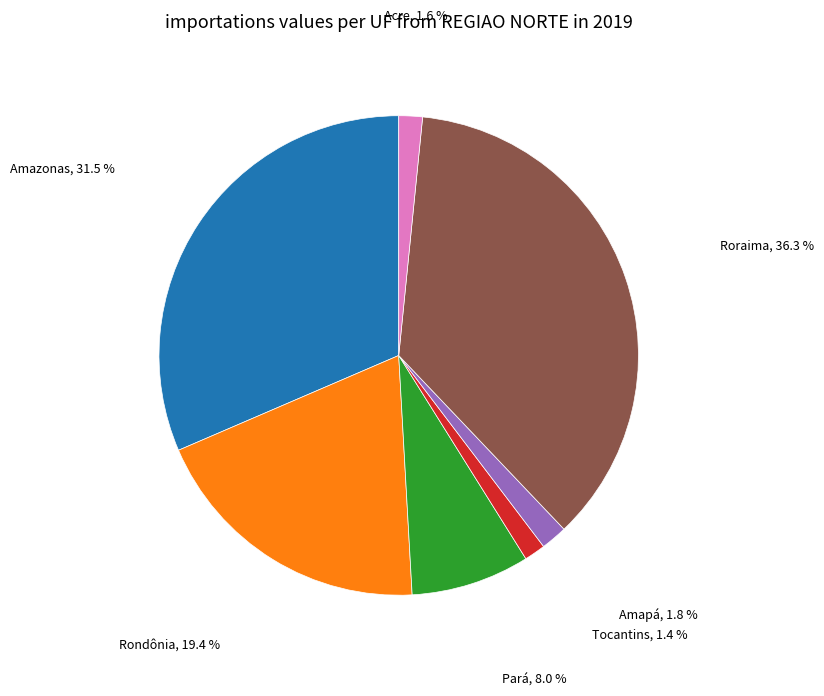

Is there any slice that represents more than half of the pie?

No